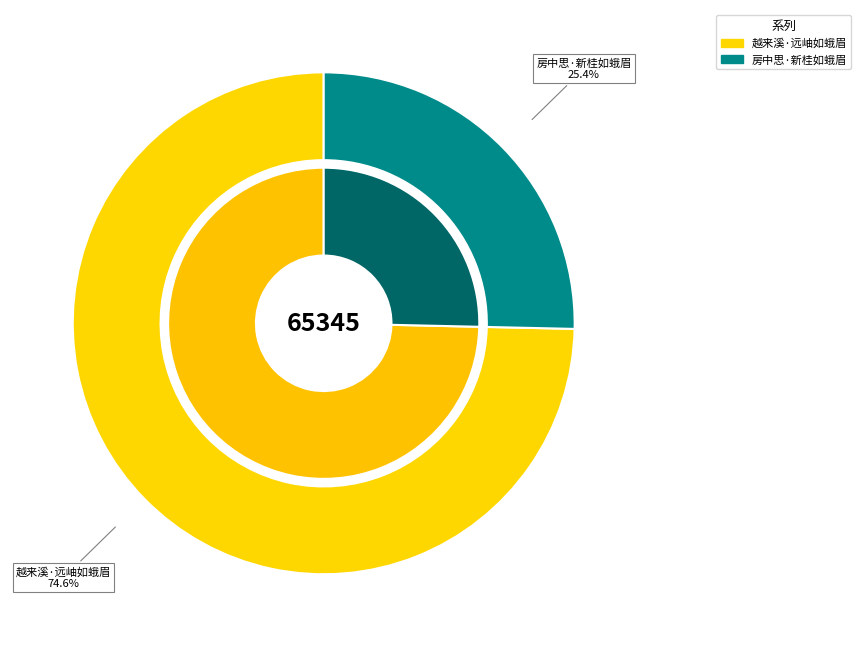

To the nearest percent, what is the average slice percentage?

50%